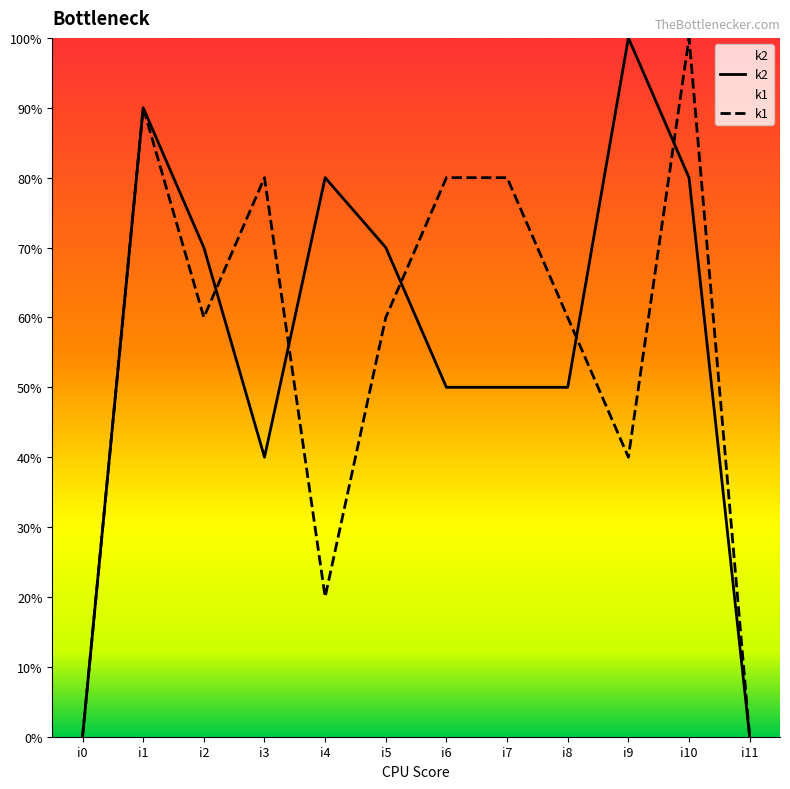

At how many categories does at least one series exceed 3?

10